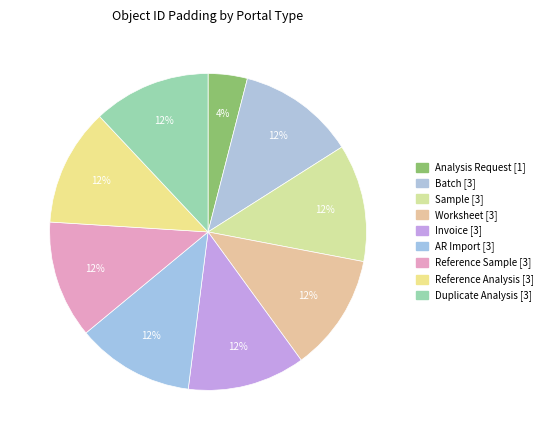

How many slices are in this pie chart?

9